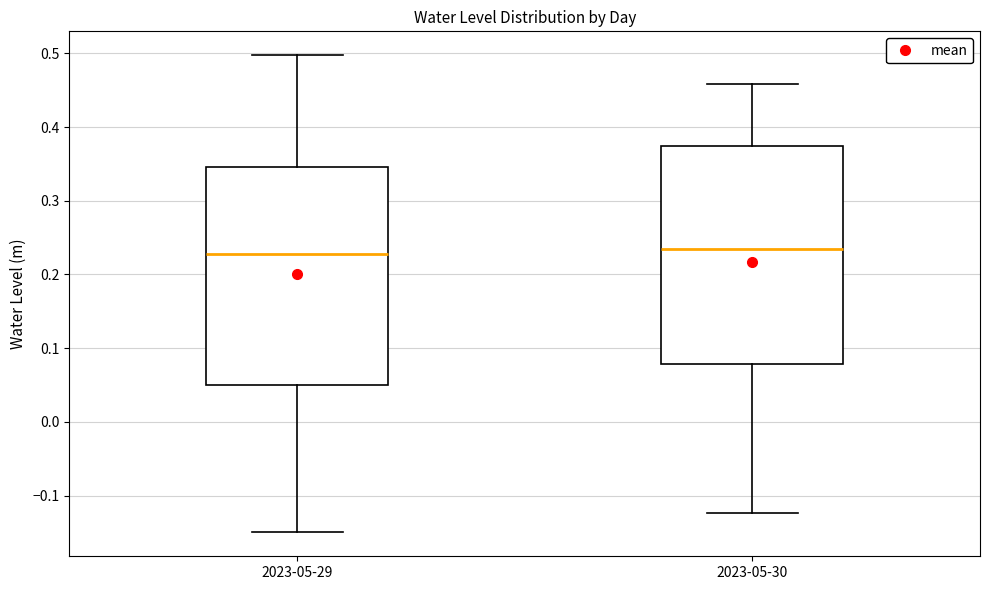

Where does the lower whisker of the box for 2023-05-29 end on the y-axis? The values are not printed on the chart, so give them approximately, as read against the axis.

-0.15